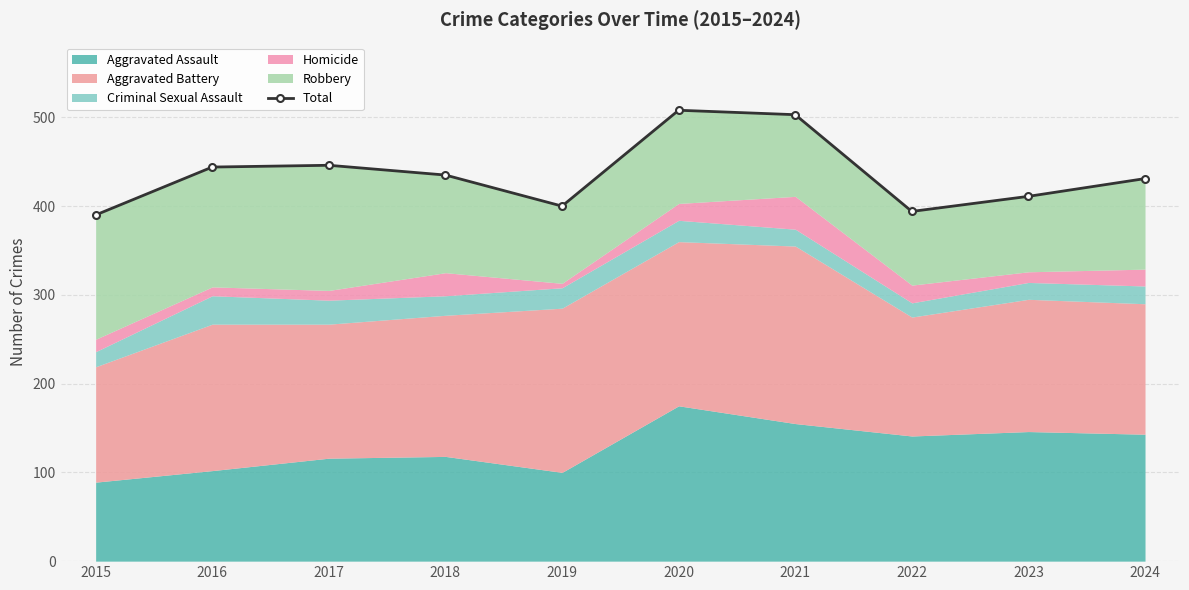

Reading left to right, extract all data points from this chart.

390	444	446	435	400	508	503	394	411	431